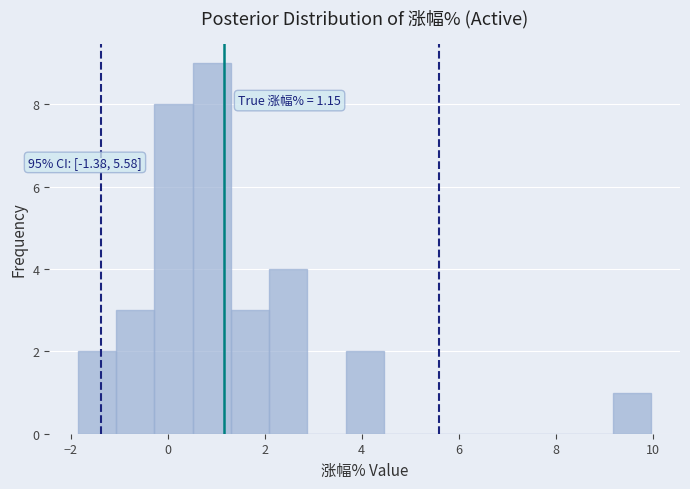

Read against the x-axis, roughly where is the centre of the tallest bar?

1.0